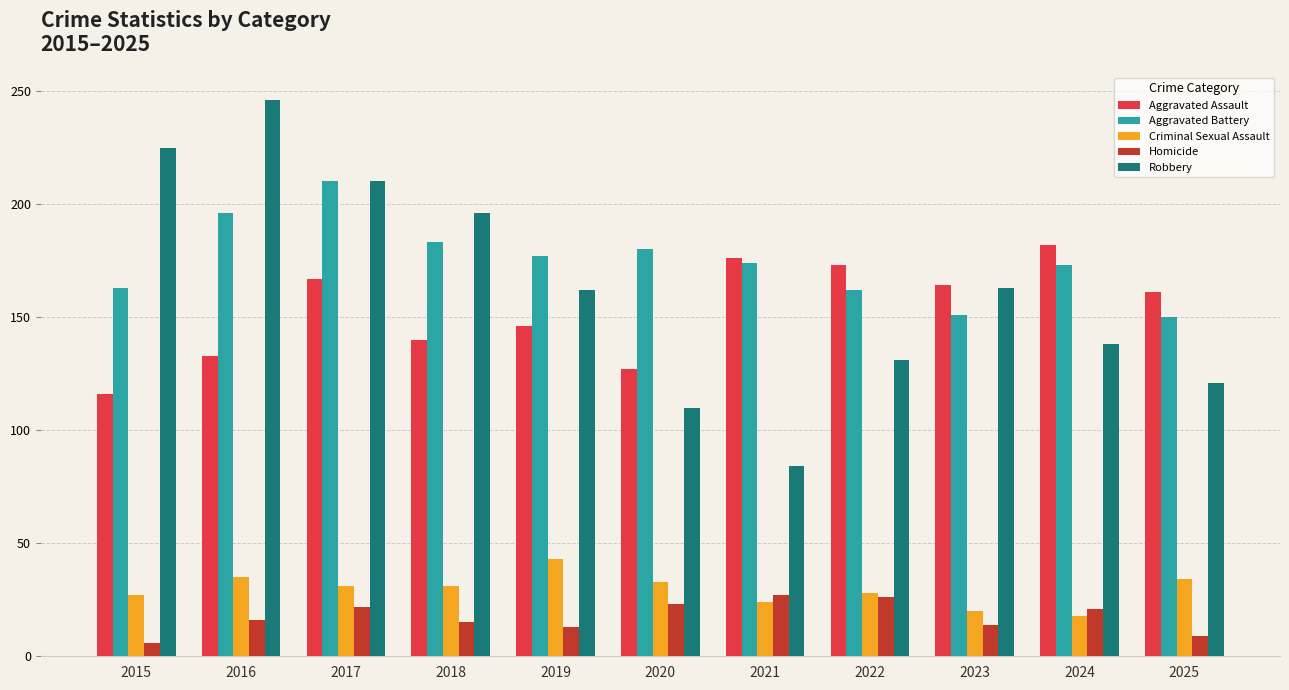

Where does the Aggravated Battery series first go above 174?

2016